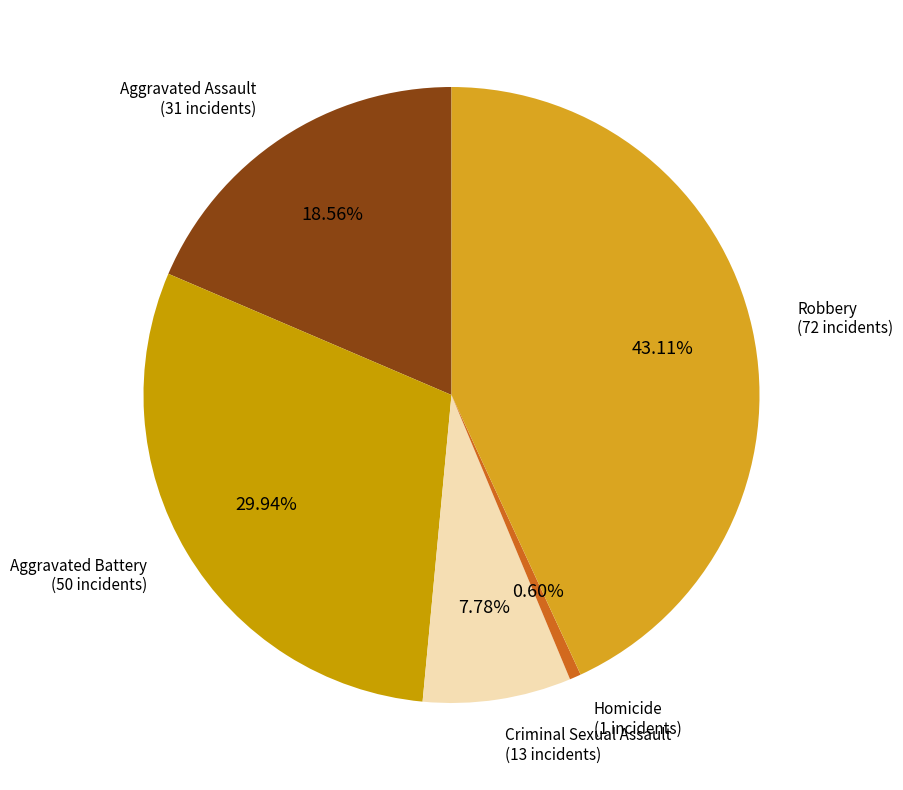

How many segments does this pie chart have?

5